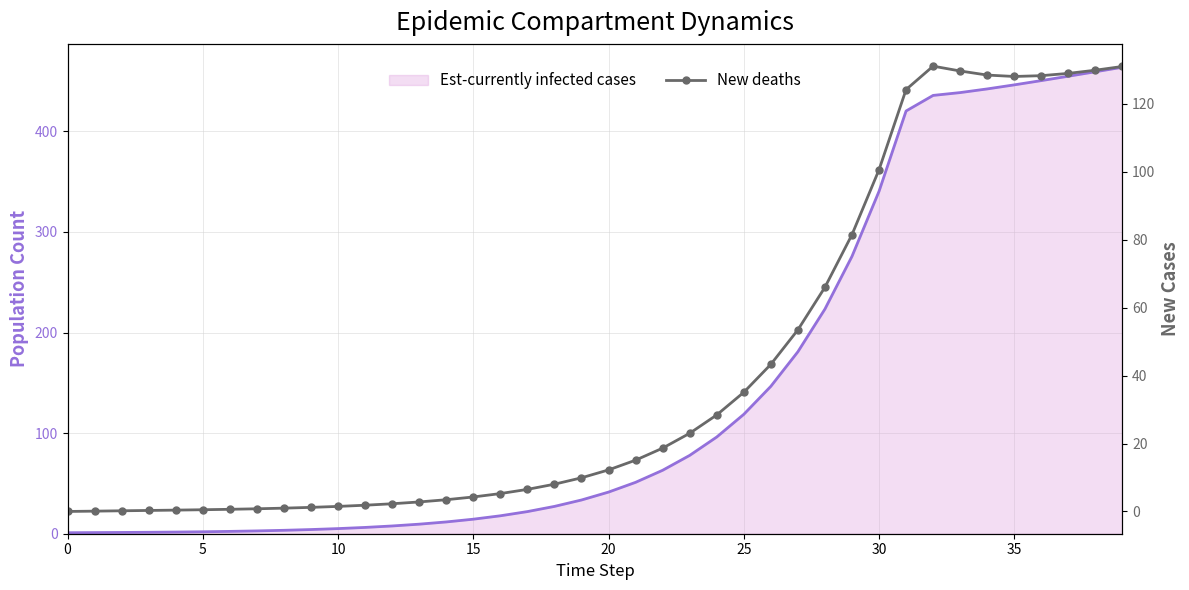

What is the approximate value of New deaths at 37?

128.9